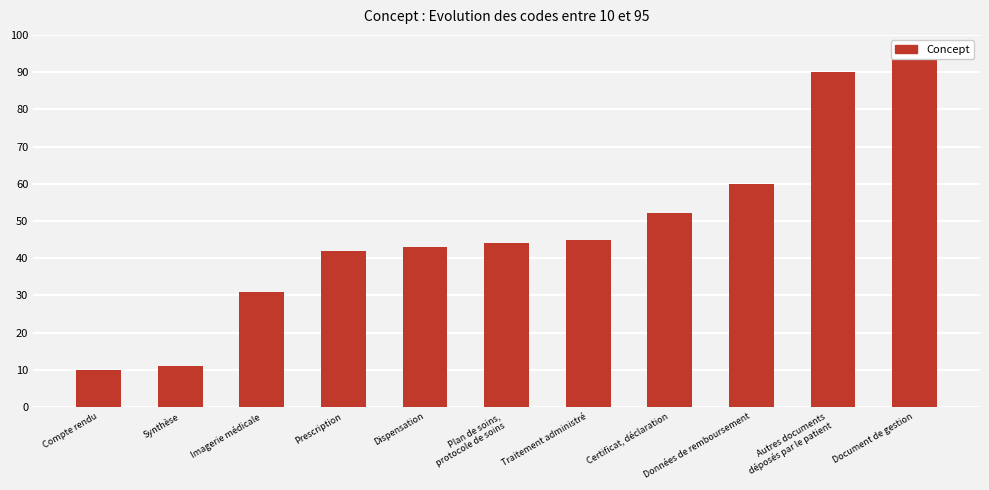

What is the change in value from Imagerie médicale to Certificat, déclaration?

+21